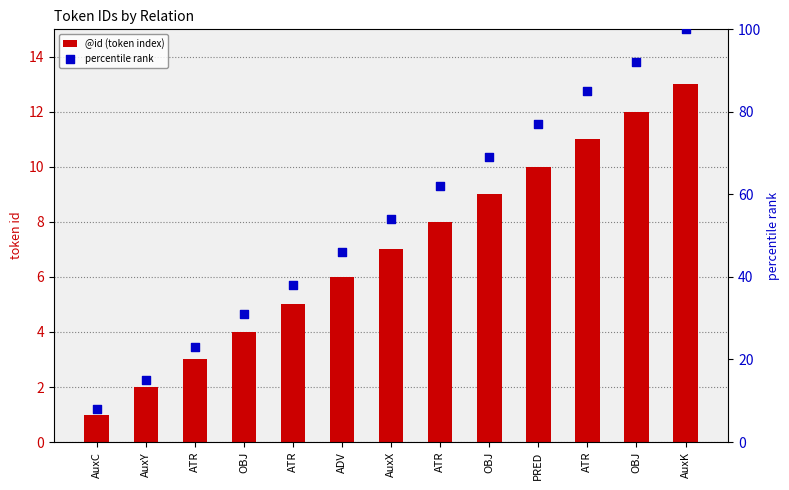

Which series contains the lowest Y value?

@id (token index)